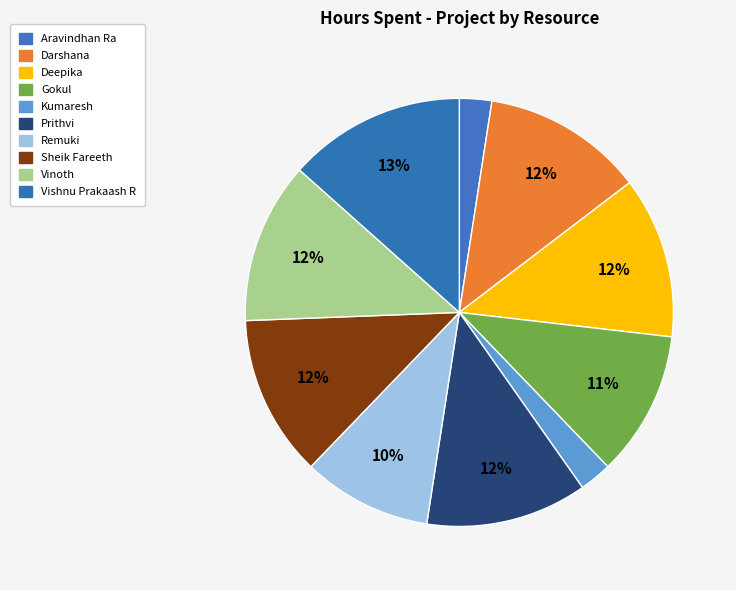

Do Remuki and Gokul together represent more than half of the pie?

No